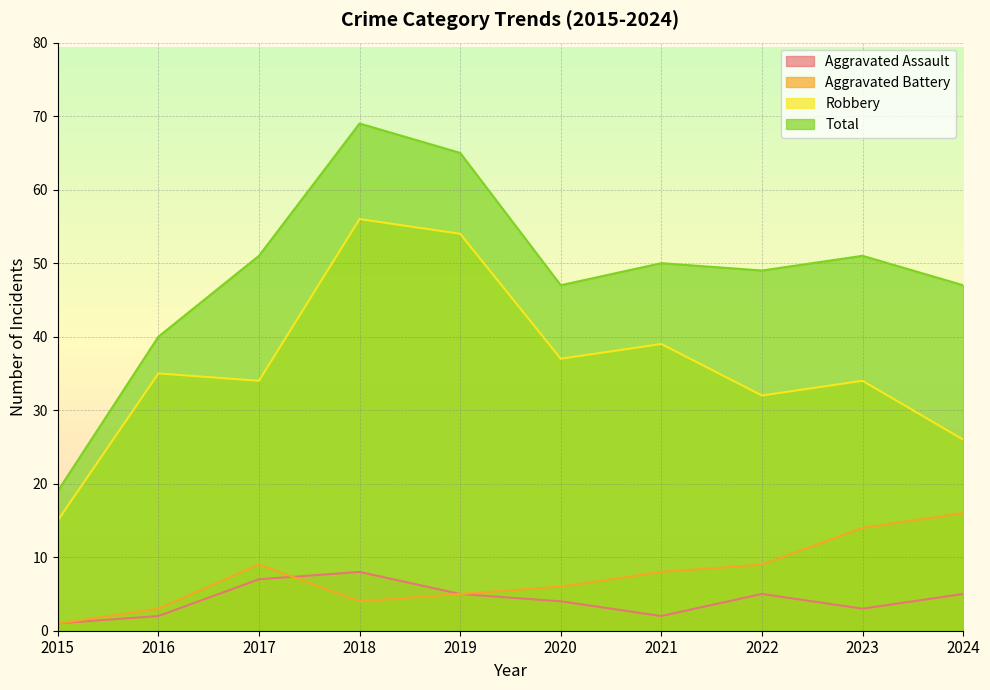

The Aggravated Assault series shows 8 at 2024. True or false?

False